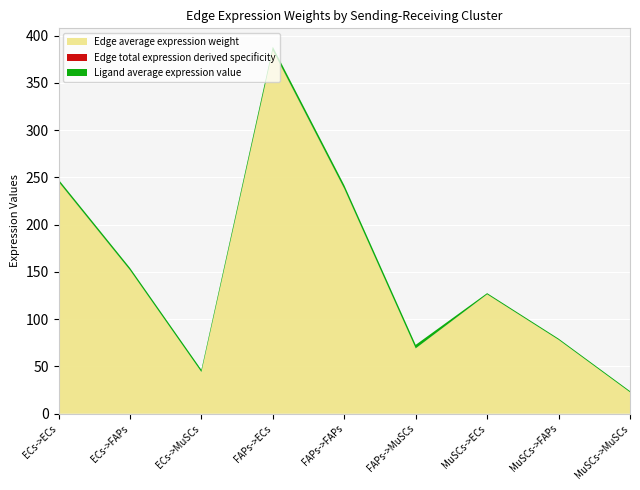

Reading right to left, list all the values displayed in this chart.

Edge average expression weight: 22.7	78.1	126.2	69.1	237.9	384.2	44.1	151.8	245.2
Edge total expression derived specificity: 0.0	0.1	0.1	0.1	0.2	0.3	0.0	0.1	0.2
Ligand average expression value: 1.2	1.2	1.2	3.7	3.7	3.7	2.4	2.4	2.4